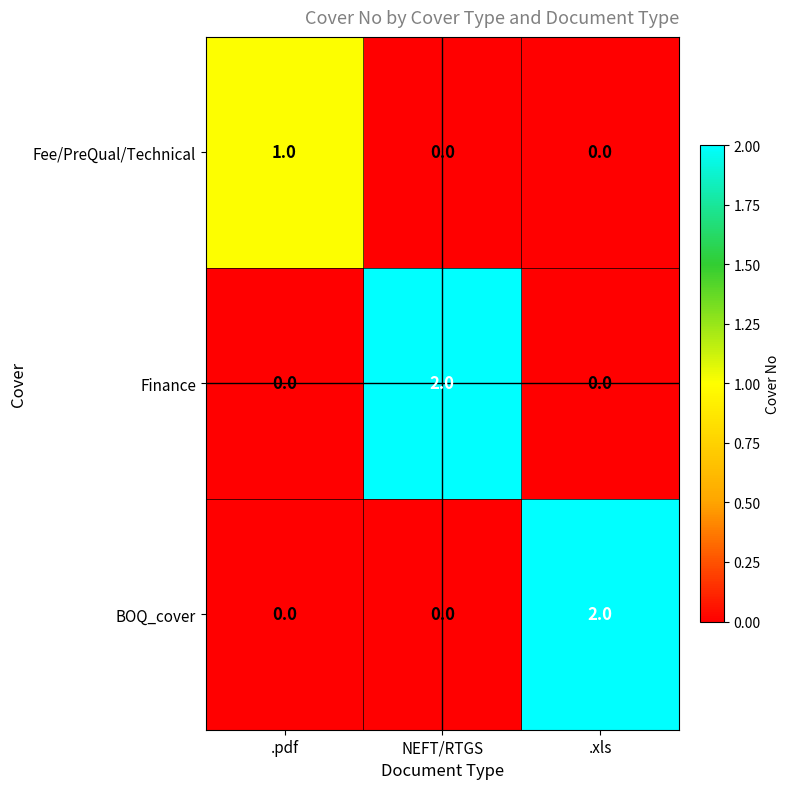

At which label does BOQ_cover reach its peak?

.xls